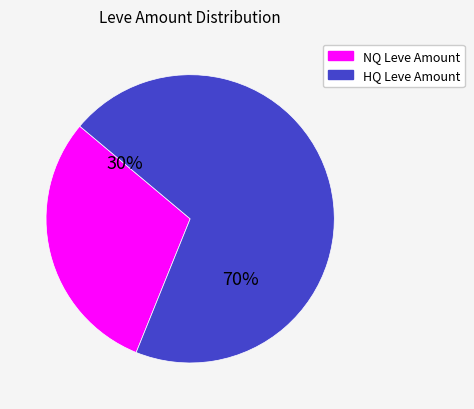

Is there a majority slice in this chart?

Yes